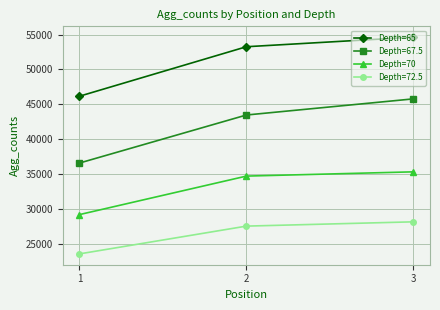

Between 1 and 2, which series saw the biggest shift?

Depth=65